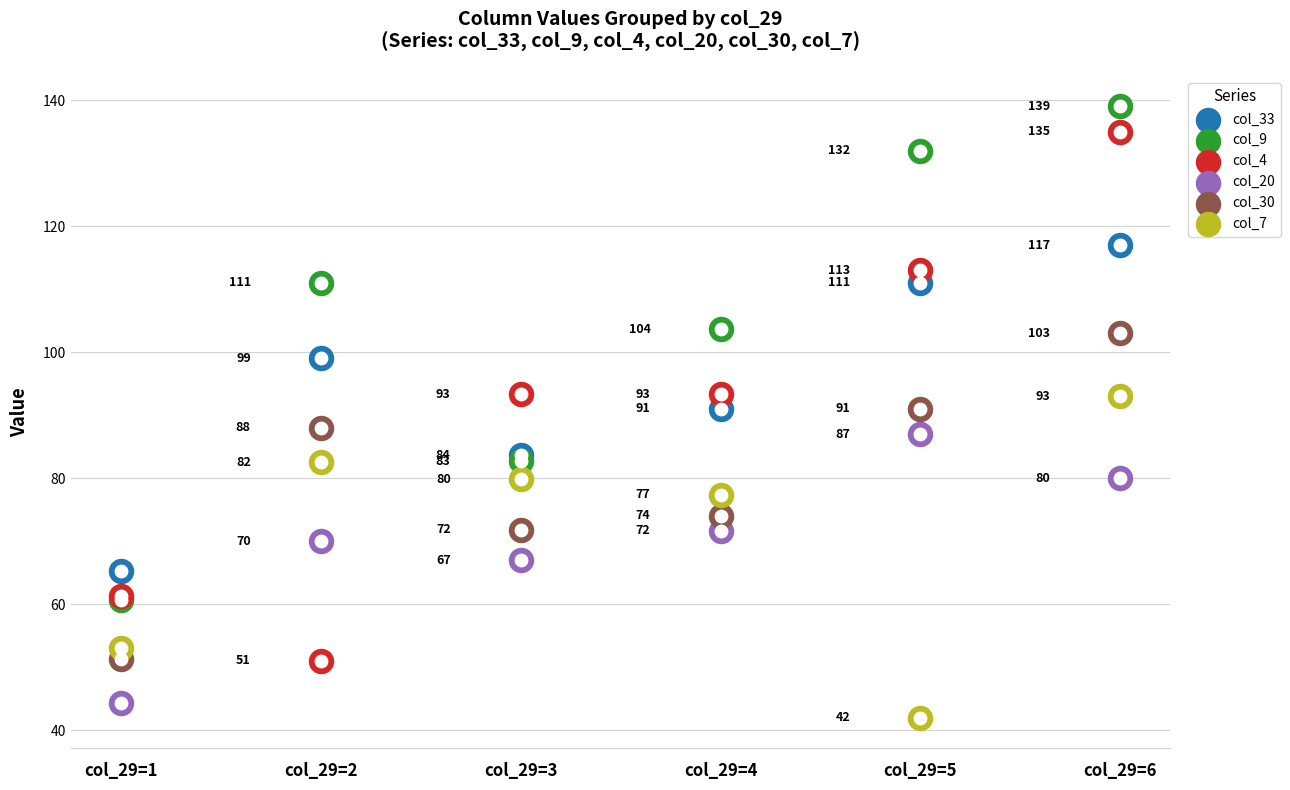

At how many categories does at least one series exceed 51?

6